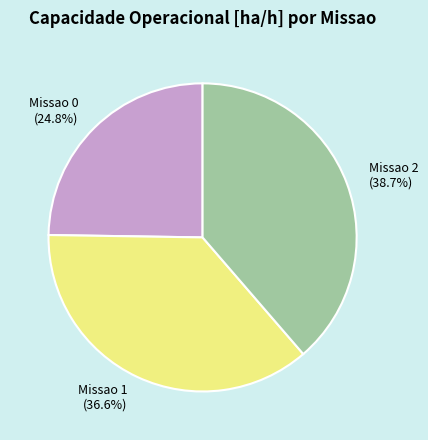

How many slices are in this pie chart?

3